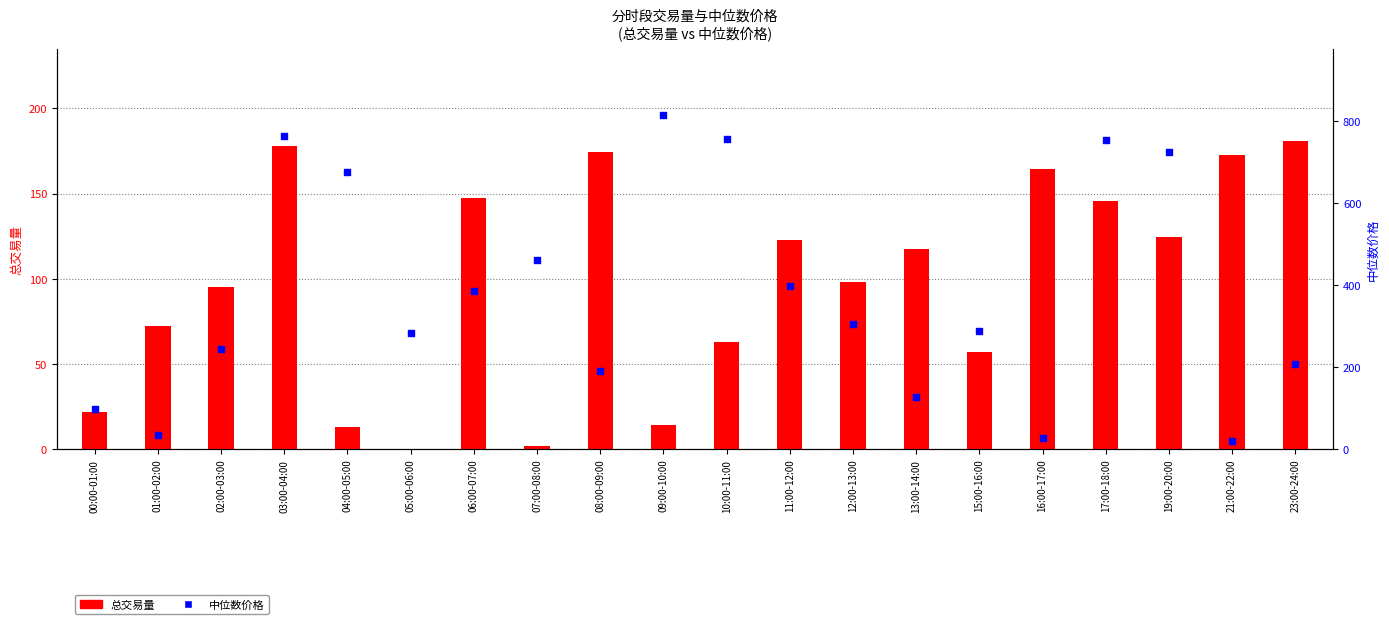

Is the value of 总交易量 at 06:00-07:00 greater than the value of 中位数价格 at 05:00-06:00?

No